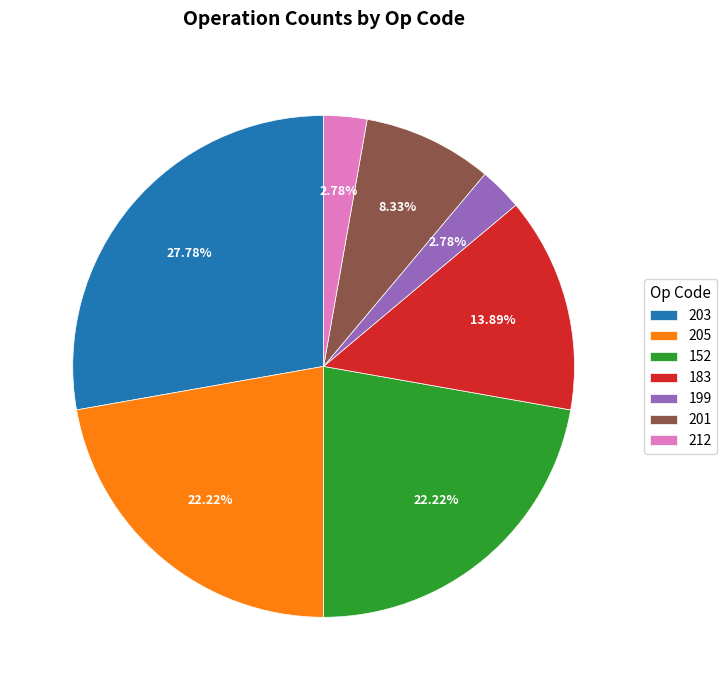

Is 205 the majority of the pie?

No